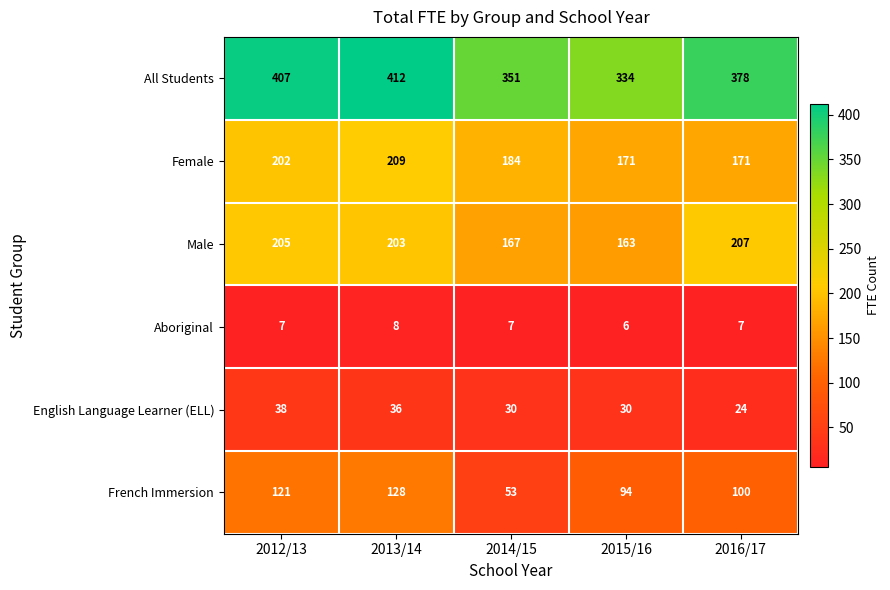

Count the number of data series in this chart.

6